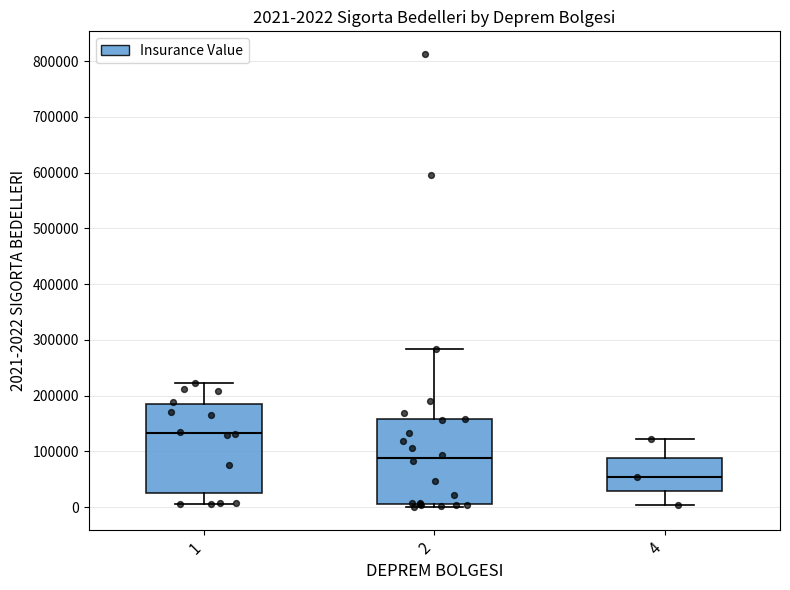

Which box has the highest median line?

1